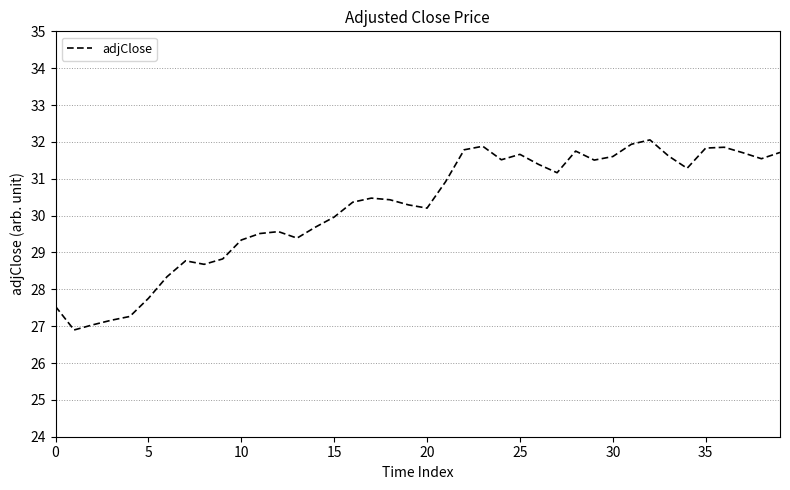

What is the greatest value displayed?

32.1